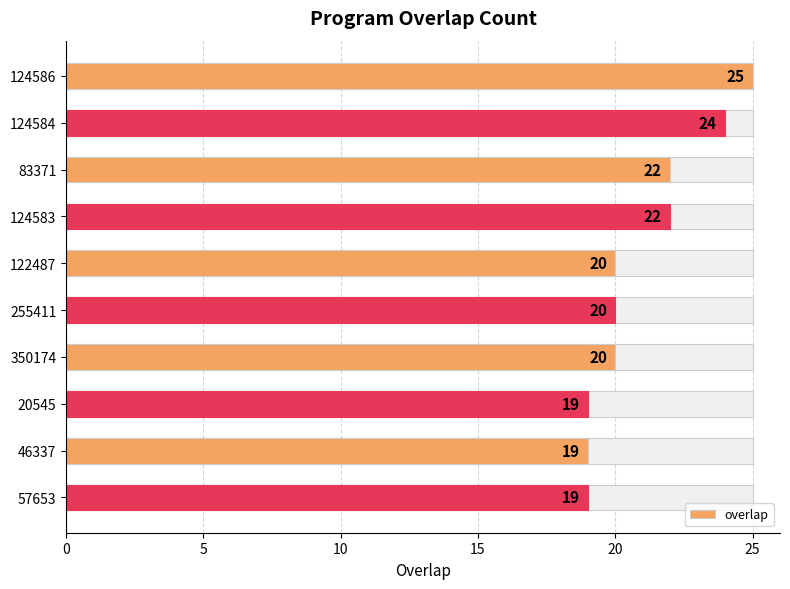

How many values are between 19 and 22?

8